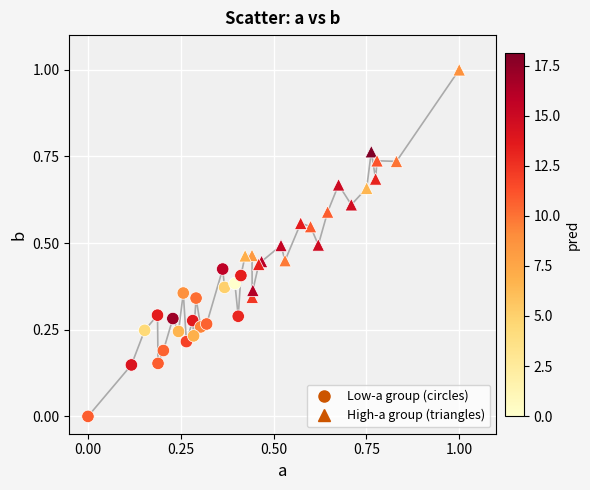

Which series has the largest Y range (max minus min)?

High-a group (triangles)